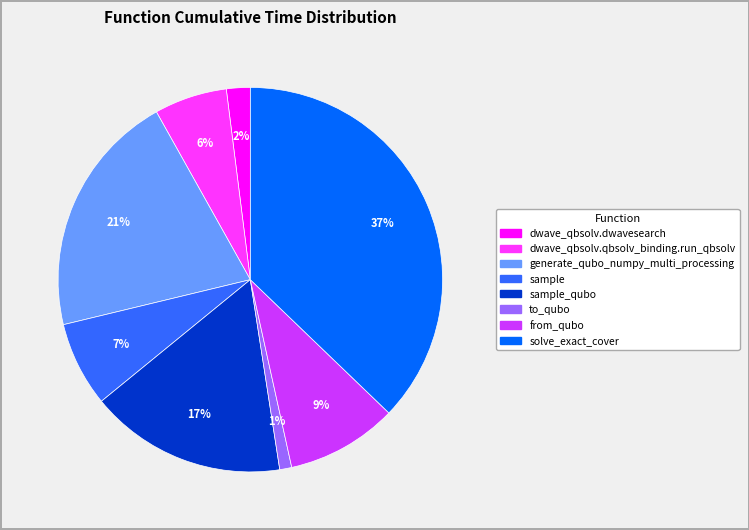

Is there a majority slice in this chart?

No